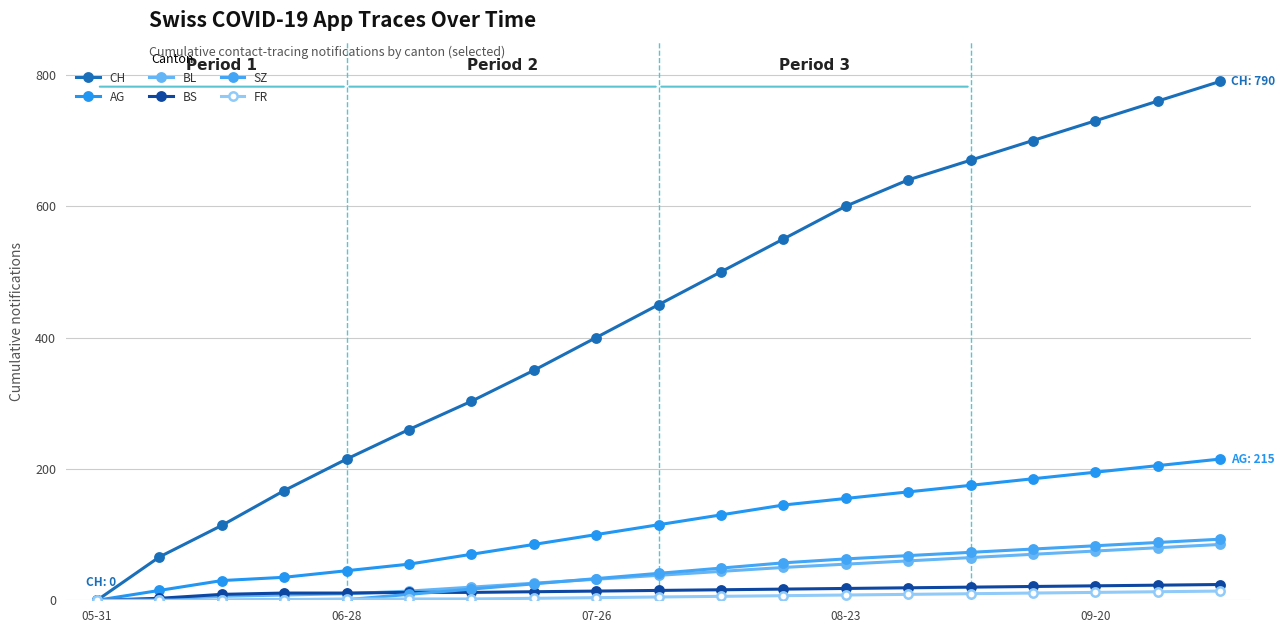

Reading right to left, list all the values displayed in this chart.

CH: 790	760	730	700	670	640	600	550	500	450	400	350	303	260	215	167	114	66	0
AG: 215	205	195	185	175	165	155	145	130	115	100	85	70	55	45	35	30	15	0
BL: 85	80	75	70	65	60	55	50	44	38	32	26	20	14	10	8	6	2	0
BS: 24	23	22	21	20	19	18	17	16	15	14	13	12	12	11	11	9	3	0
SZ: 93	88	83	78	73	68	63	57	49	41	33	25	17	9	1	1	0	0	0
FR: 14	13	12	11	10	9	8	7	6	5	4	3	2	2	2	1	0	0	0